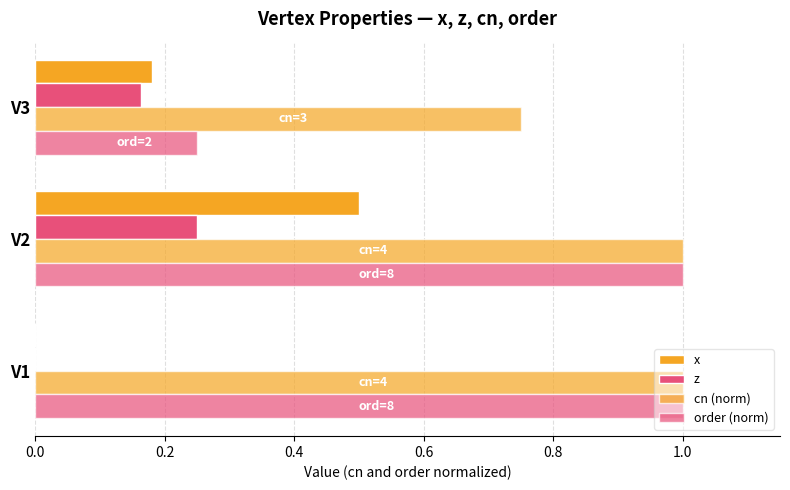

What is the value of the x bar at the 2nd from the left?

0.5